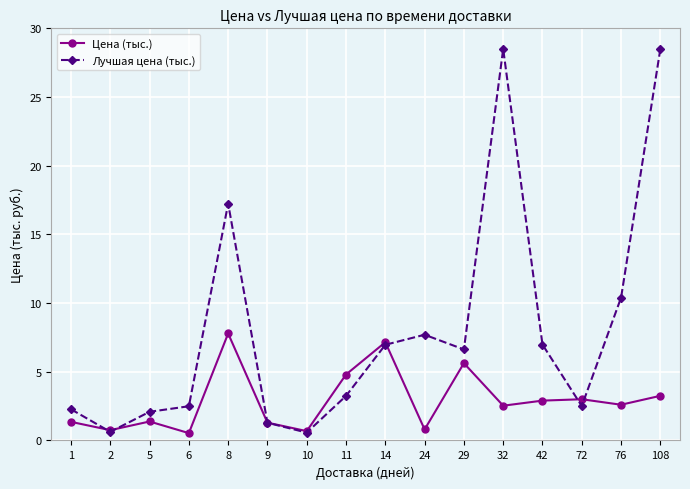

What is the difference between the maximum and minimum values in the Лучшая цена (тыс.) series?

27.9